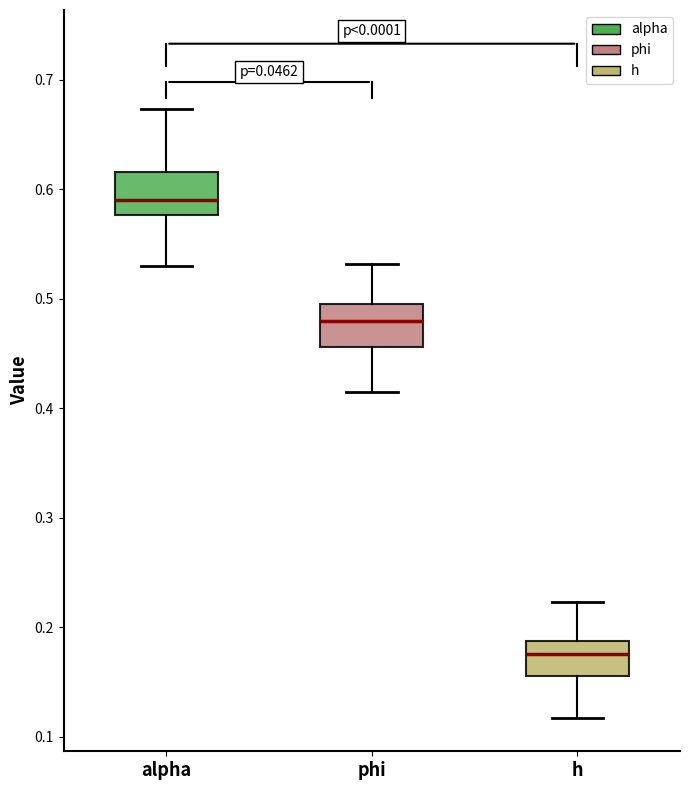

Reading left to right, read every box against the y-axis: the position of its median line, the range the box covers, and the ends of its whiskers. The values are not printed on the chart, so give them approximately, as read against the axis.

alpha: median 0.59, box 0.58 to 0.62, whiskers 0.53 to 0.67
phi: median 0.48, box 0.46 to 0.50, whiskers 0.41 to 0.53
h: median 0.18, box 0.16 to 0.19, whiskers 0.12 to 0.22